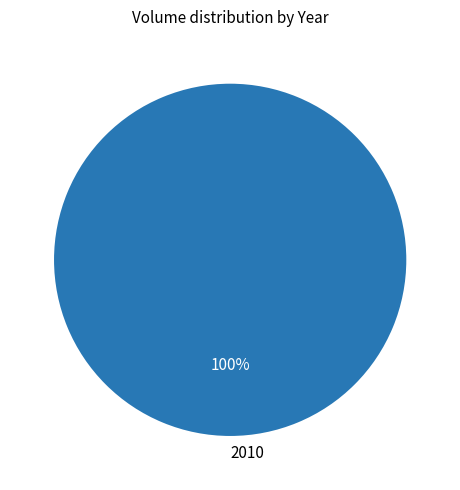

Which category accounts for the majority?

2010